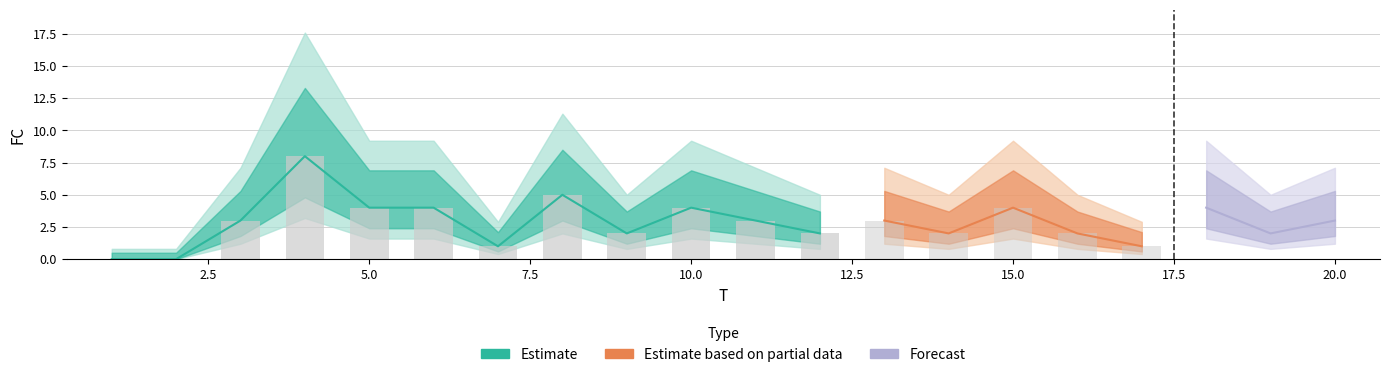

What is the difference between the values at 18 and 8?

1